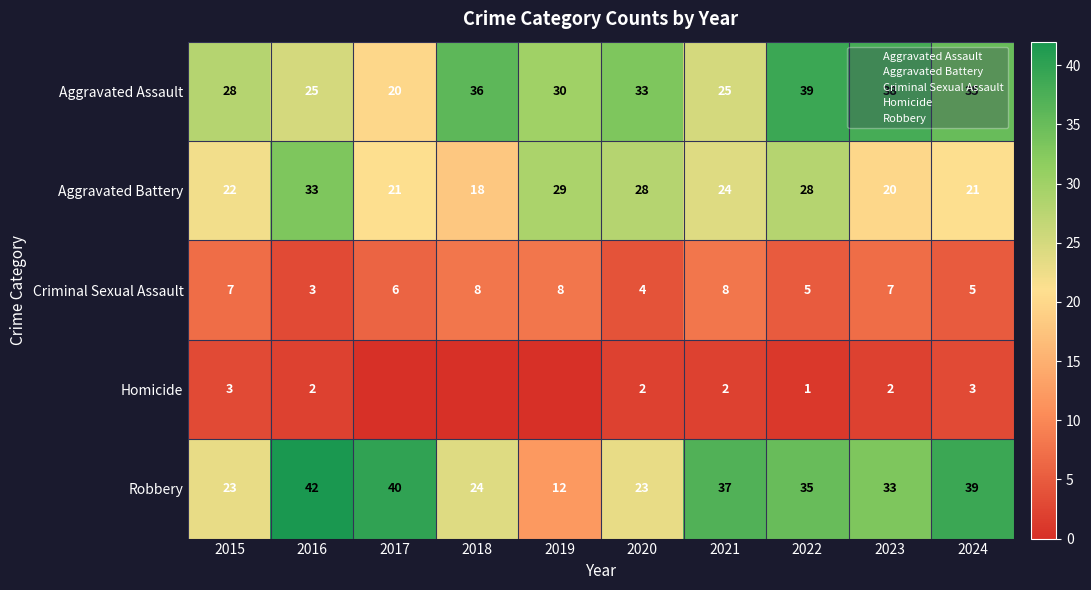

At how many categories does at least one series exceed 20?

10